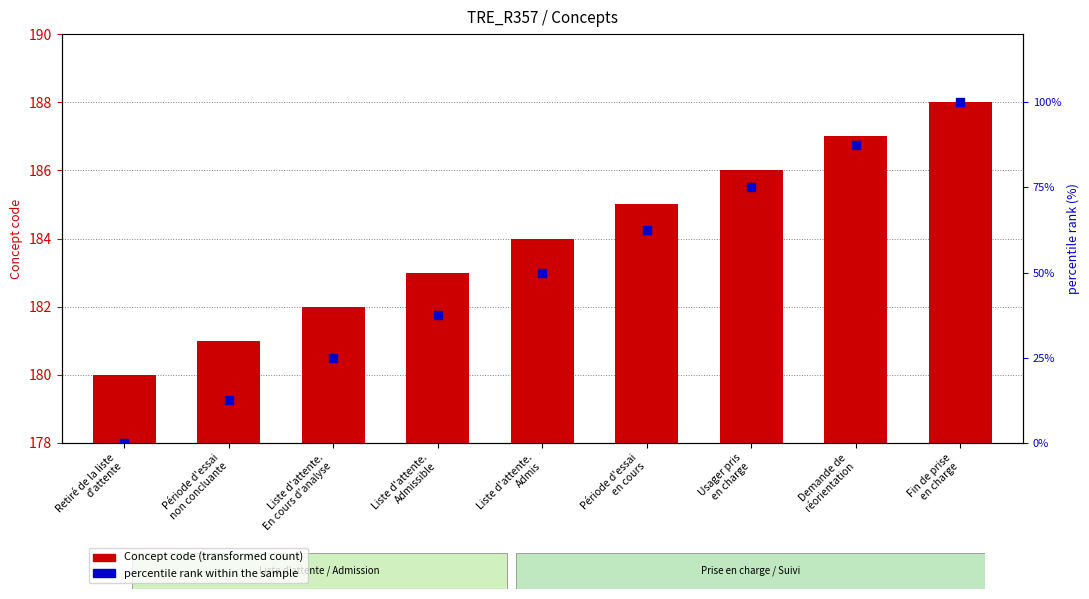

Which series reaches the minimum Y coordinate?

percentile rank within the sample